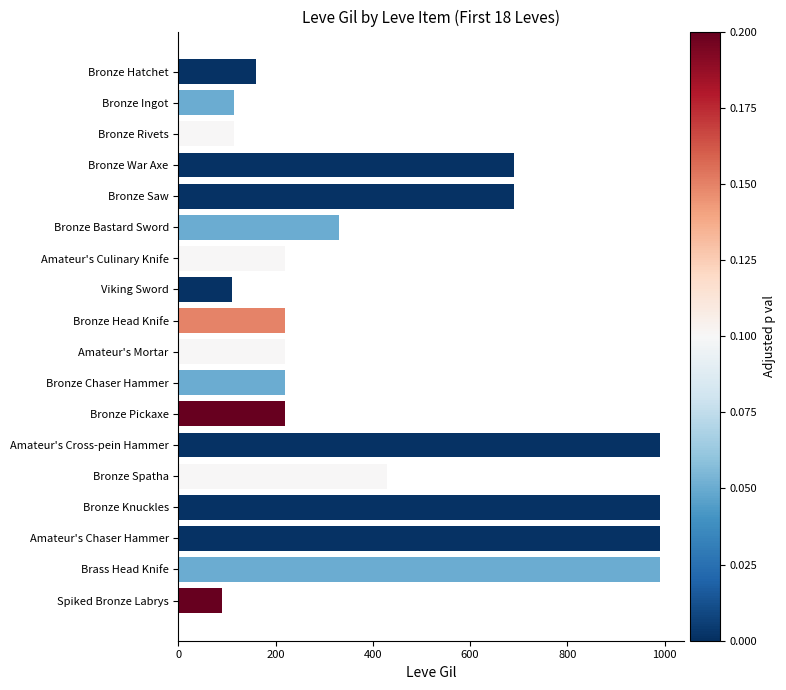

What is the greatest value displayed?

990